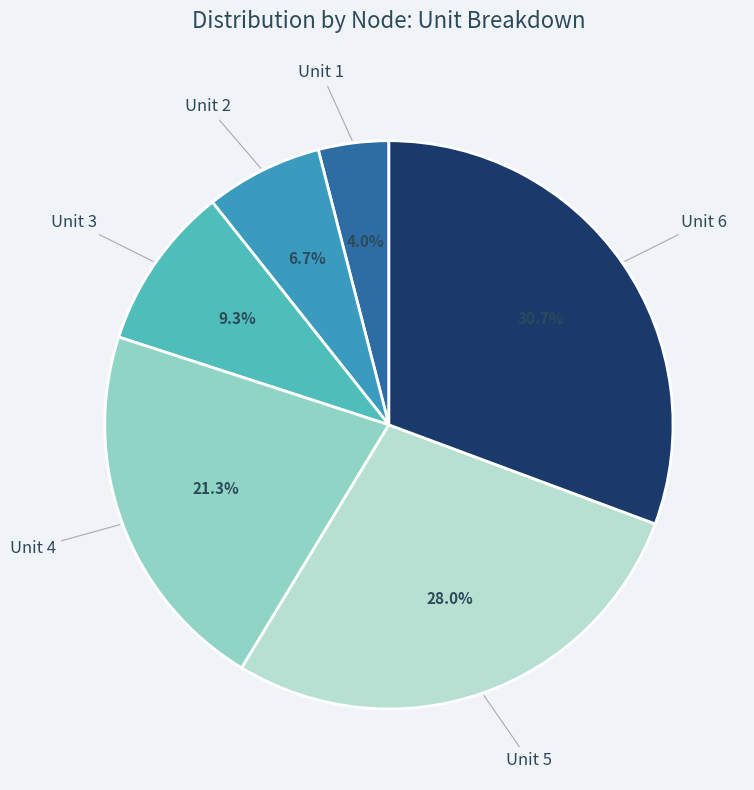

Is there a majority slice in this chart?

No